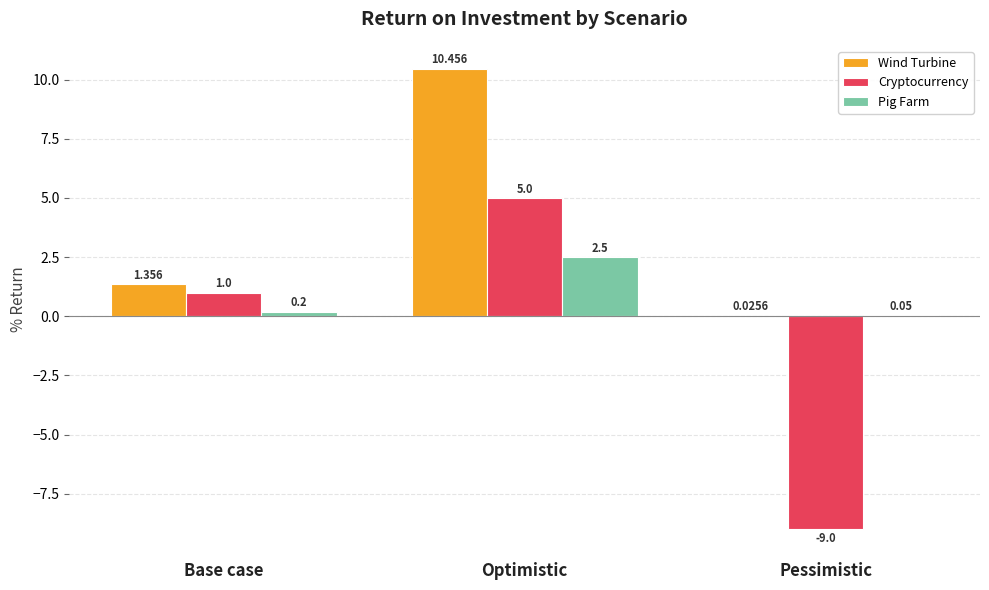

At which category is the sum across all series the highest?

Optimistic